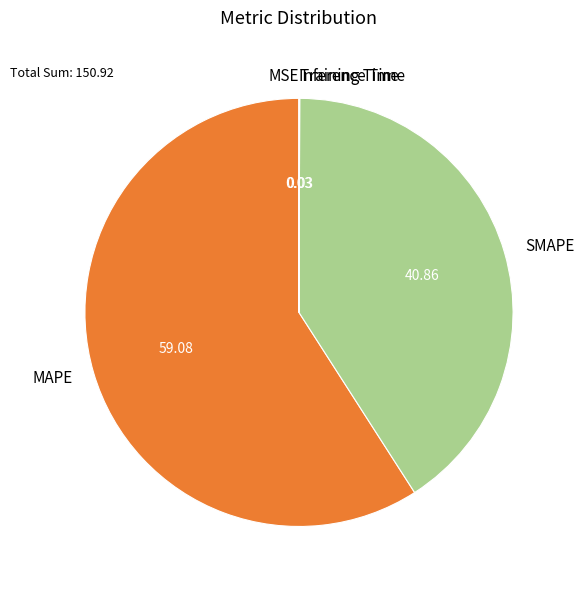

Is there a majority slice in this chart?

Yes